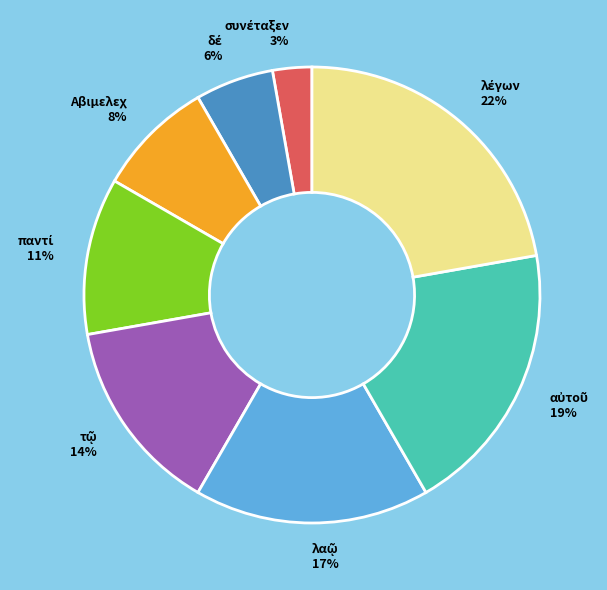

Is there a majority slice in this chart?

No